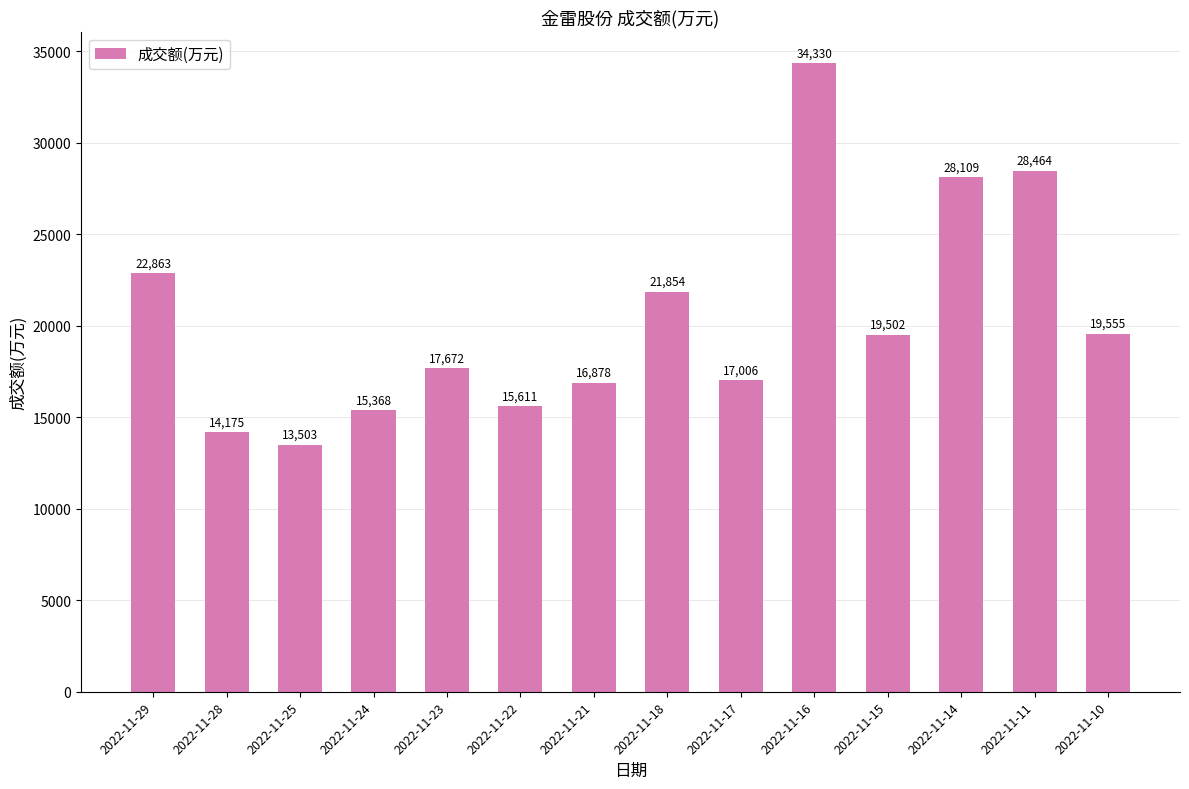

What is the change in value from 2022-11-29 to 2022-11-18?

-1009